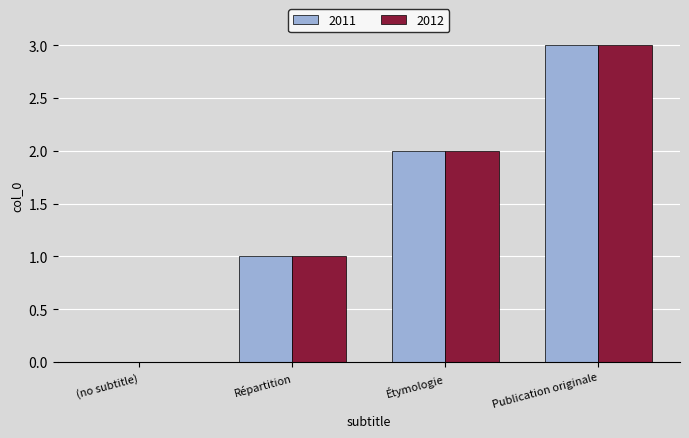

At which label does 2011 reach its peak?

Publication originale